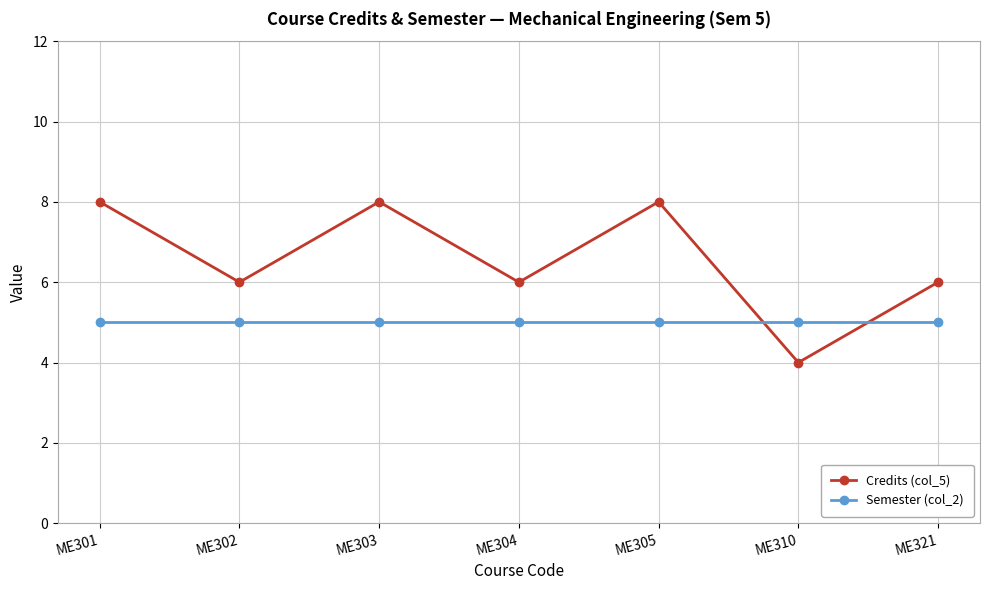

How many categories are shown in the chart?

7